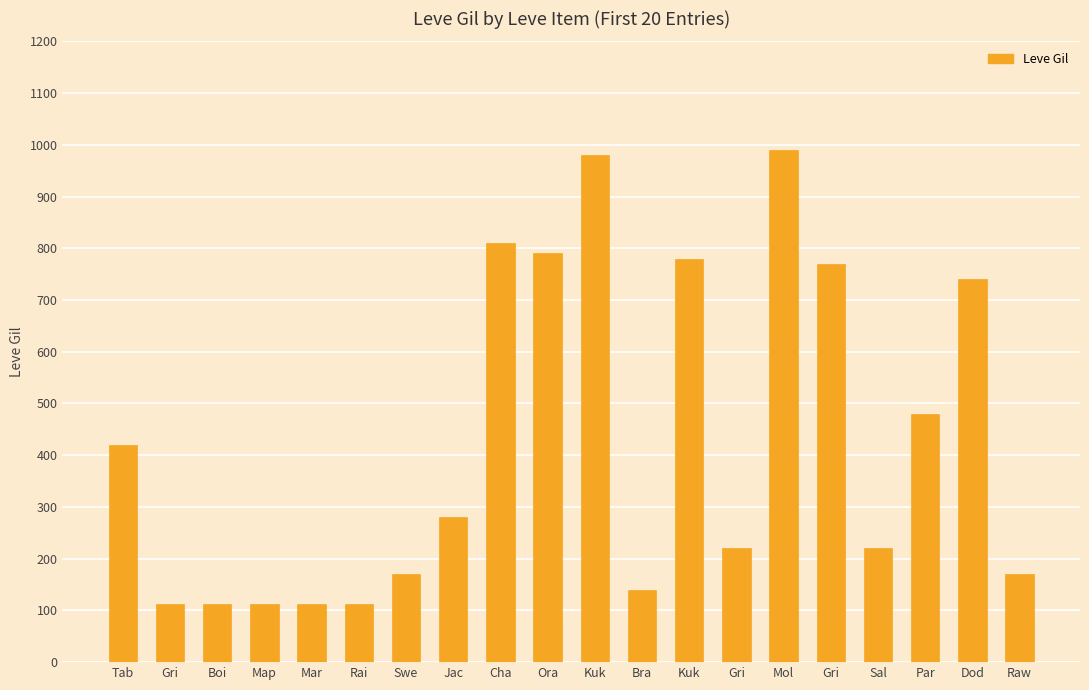

What is the average value?

426